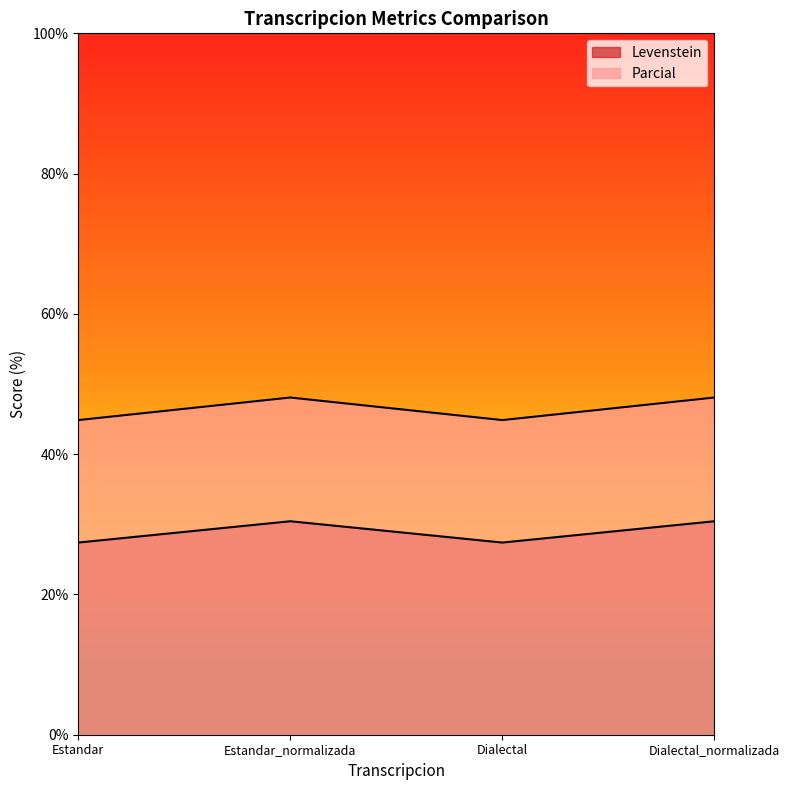

Is the value of Parcial at Estandar_normalizada greater than the value of Levenstein at Estandar?

Yes